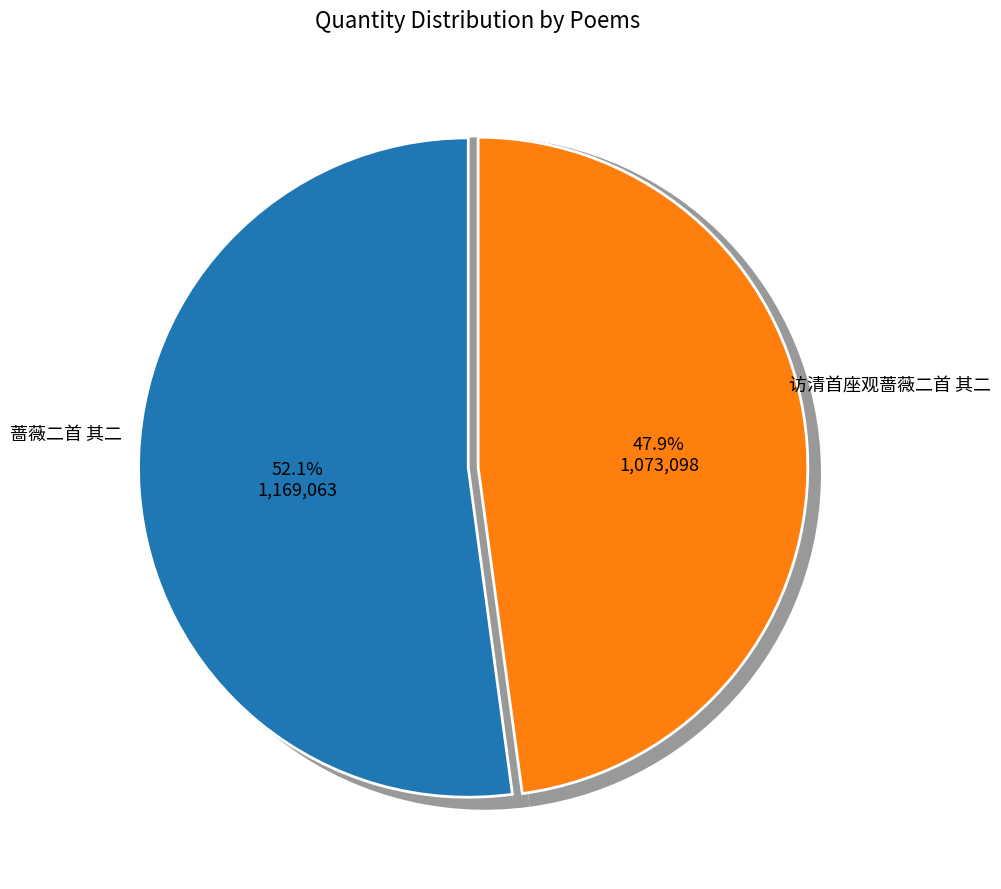

Do 蔷薇二首 其二 and 访清首座观蔷薇二首 其二 together represent more than half of the pie?

Yes